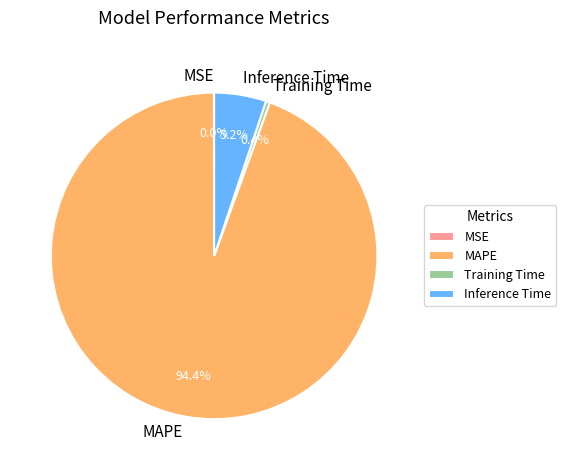

What is the majority slice?

MAPE